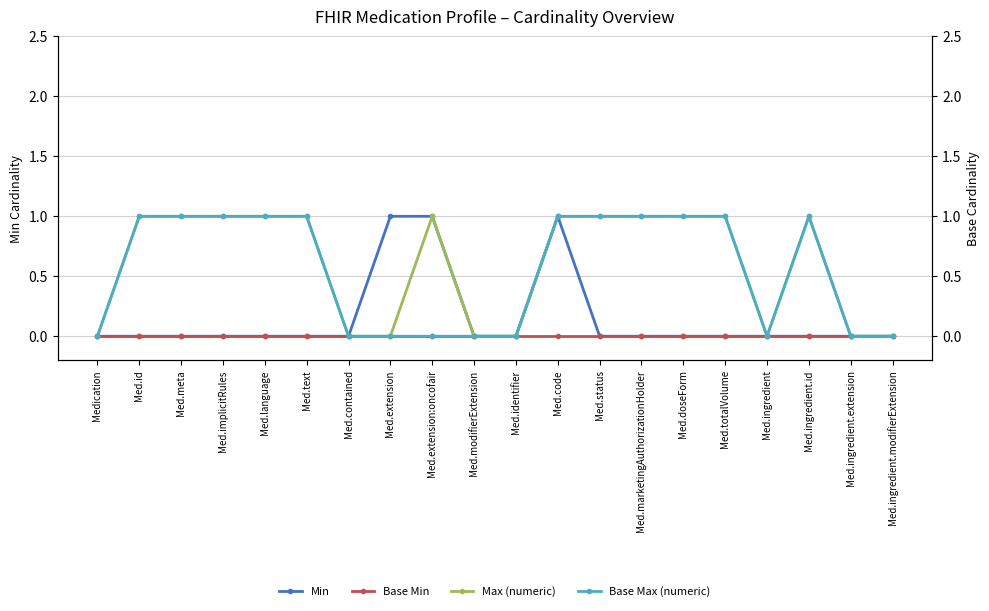

True or false: Min has more than 0 interior local peaks.

True